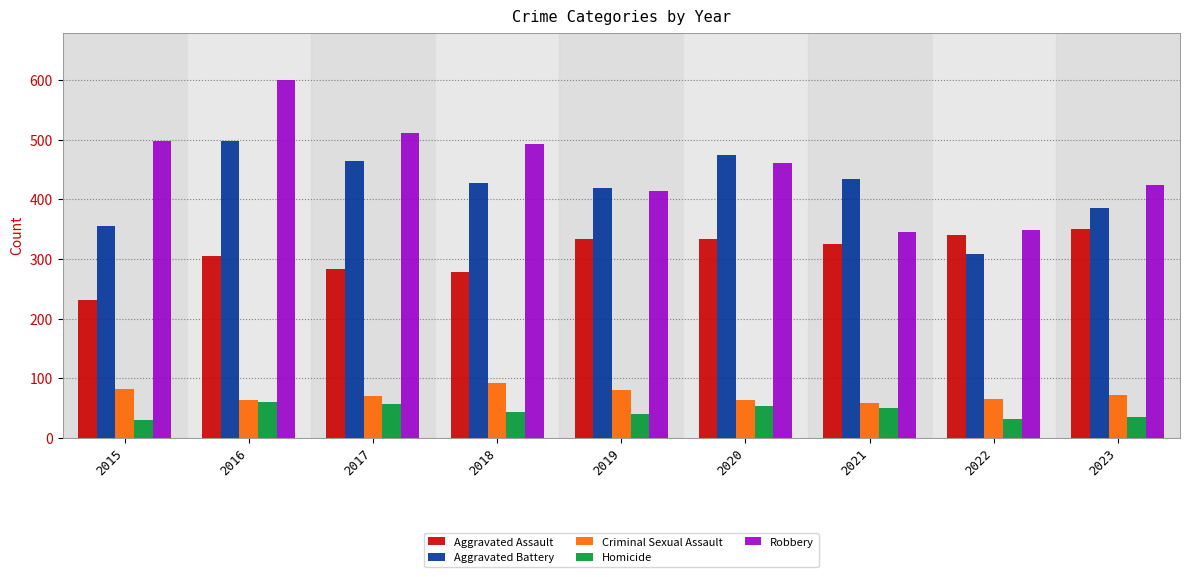

What is the average value of the Criminal Sexual Assault series?

72